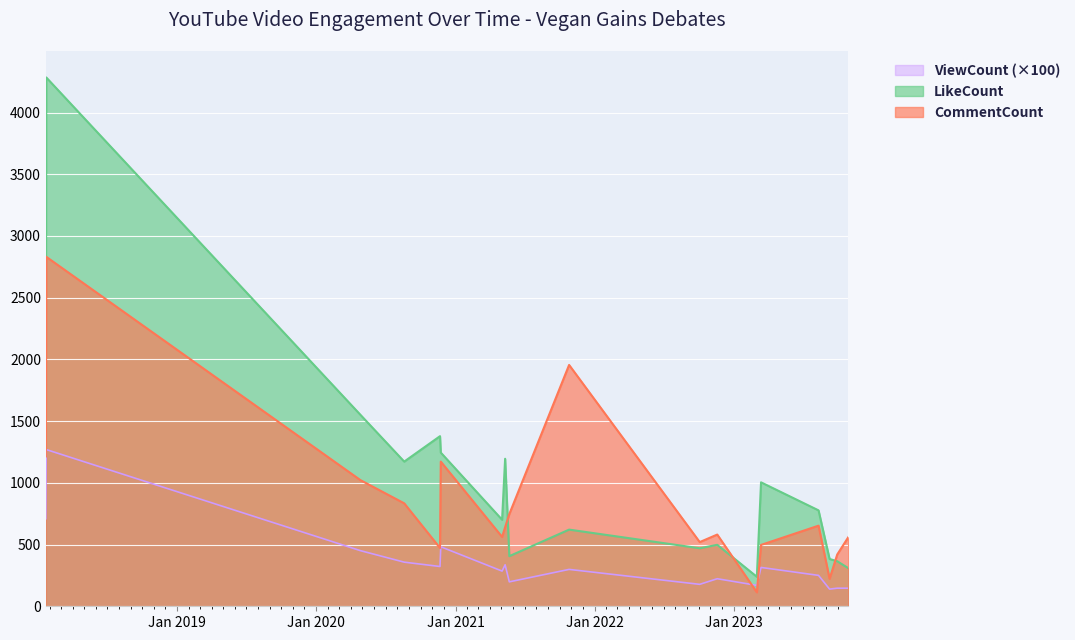

True or false: LikeCount has a value of 415.4 at 2023-10-29.

False